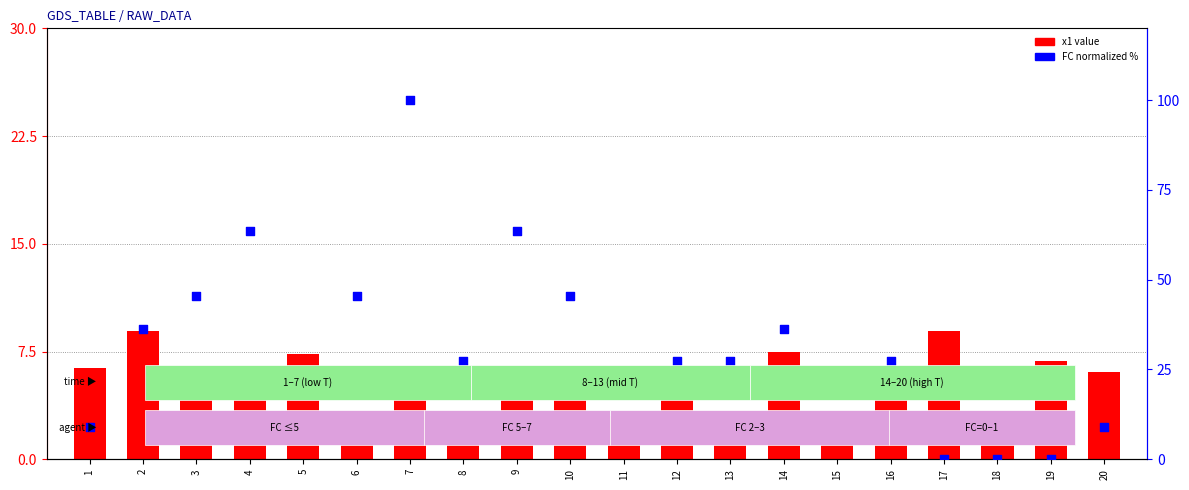

What is the total value across all series at 13?

30.5